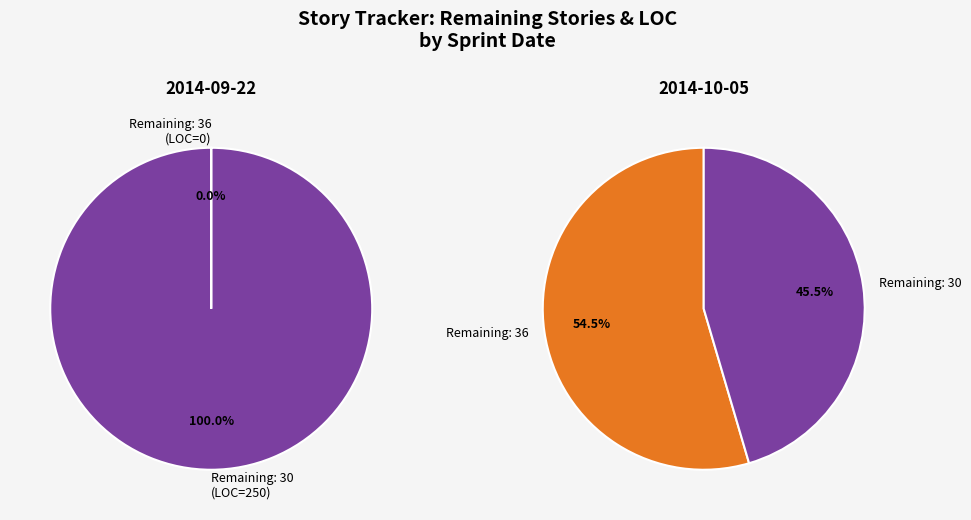

Which category has the biggest portion of the pie?

30